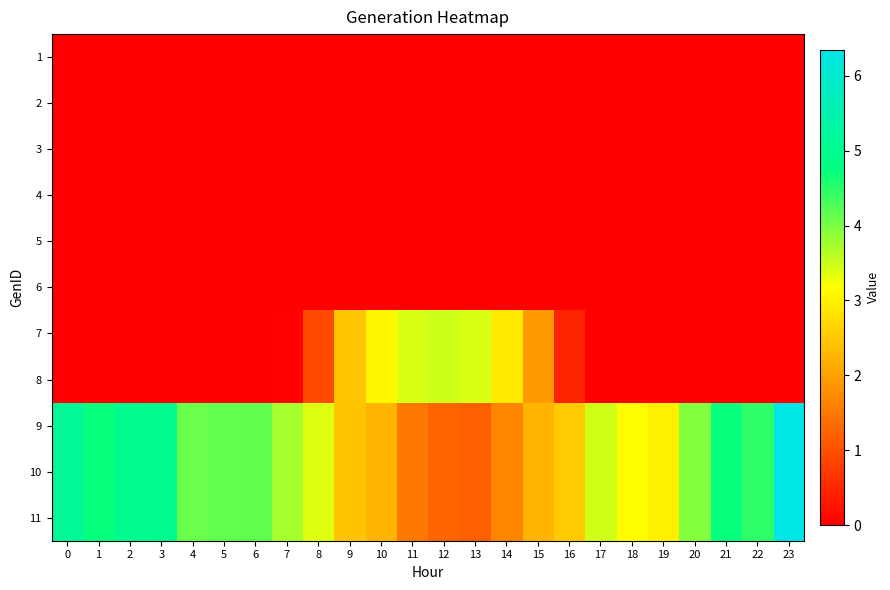

At how many categories does at least one series exceed 1?

24